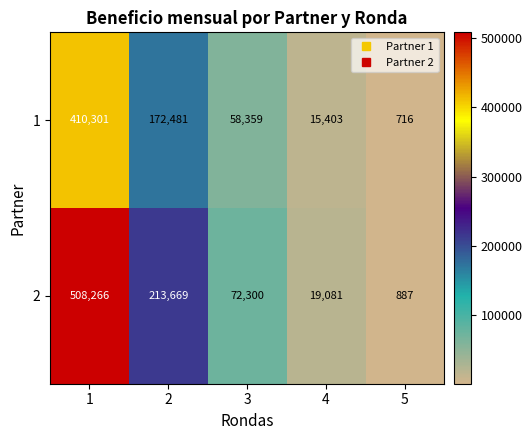

Which series has the largest range (max minus min)?

2